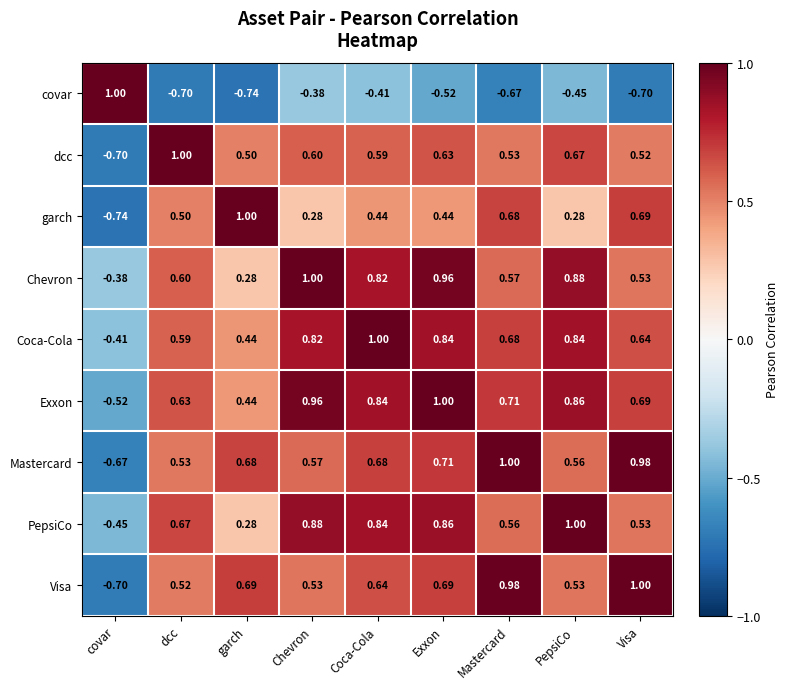

Which series has the largest total across all categories?

Exxon